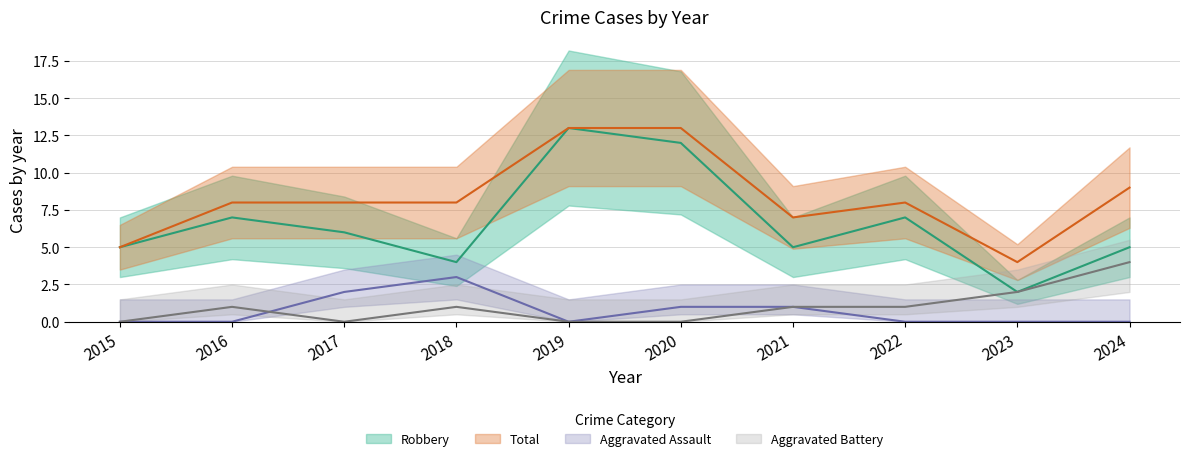

What is the difference between the Aggravated Assault values at 2015 and 2020?

1